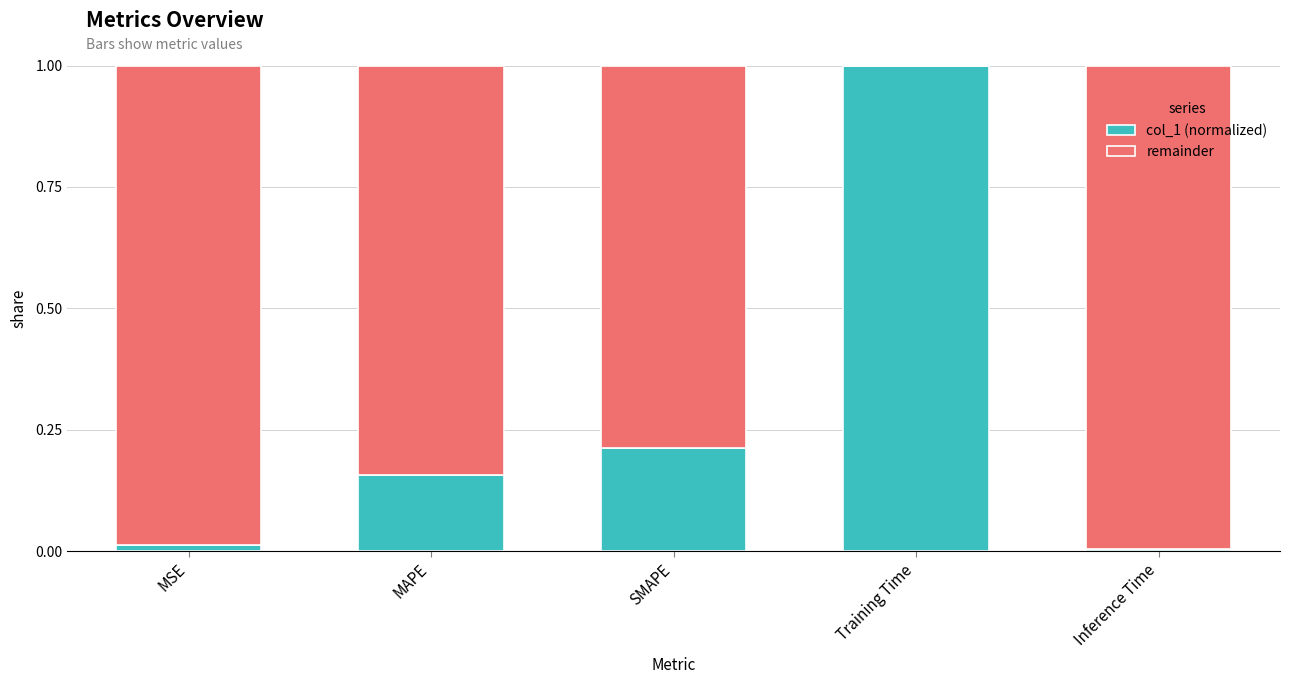

How many data points does each series have?

5